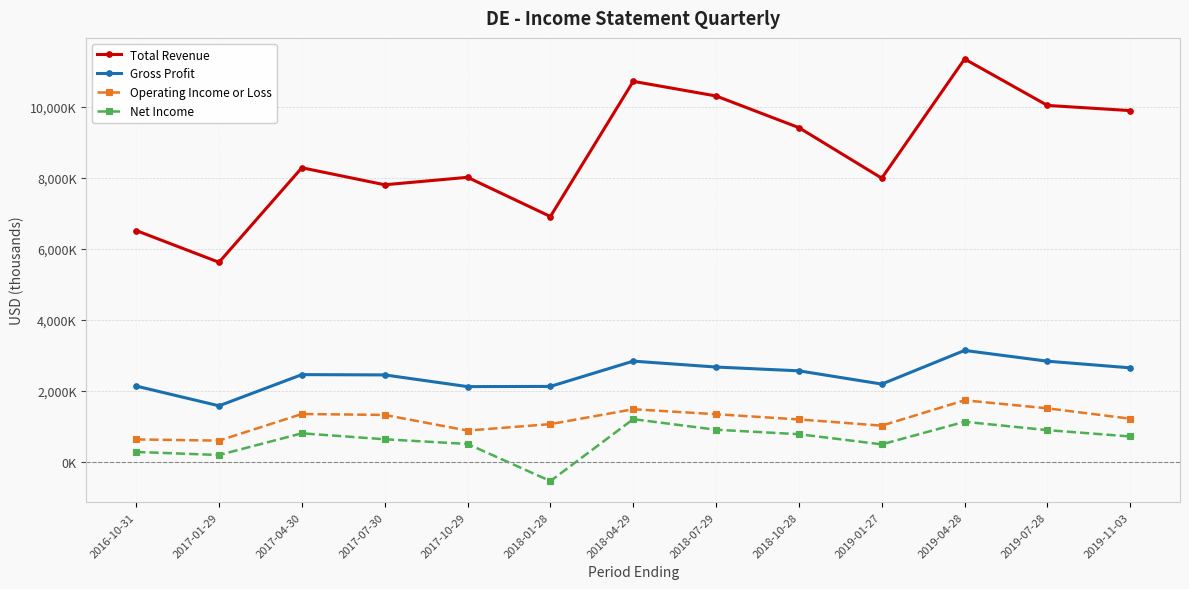

Does the chart have visible grid lines?

Yes